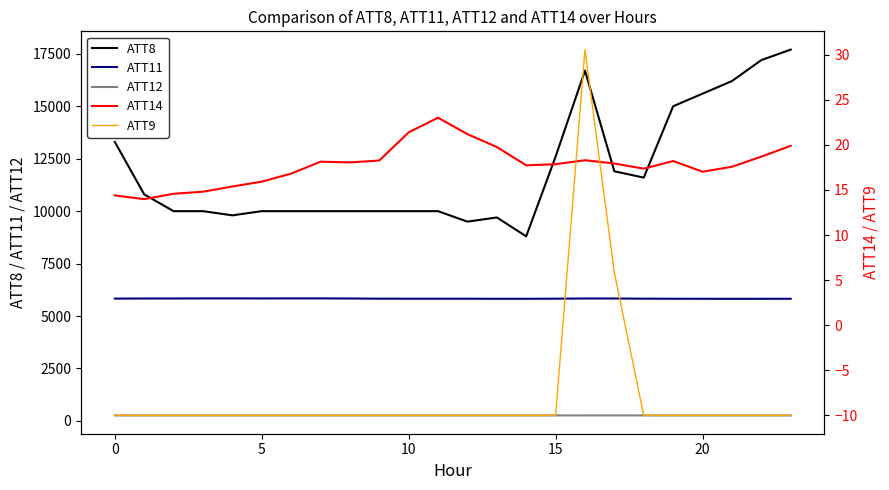

At how many categories does at least one series exceed 16132?

4